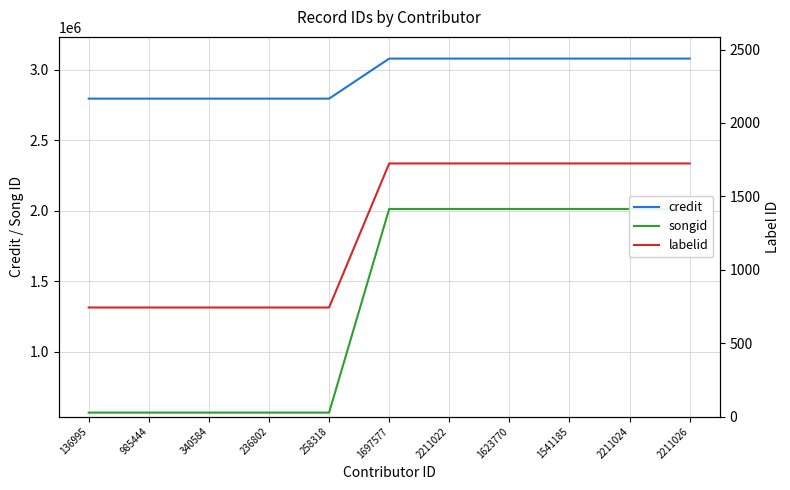

Is it true that songid equals 2012812 at 2211022?

True